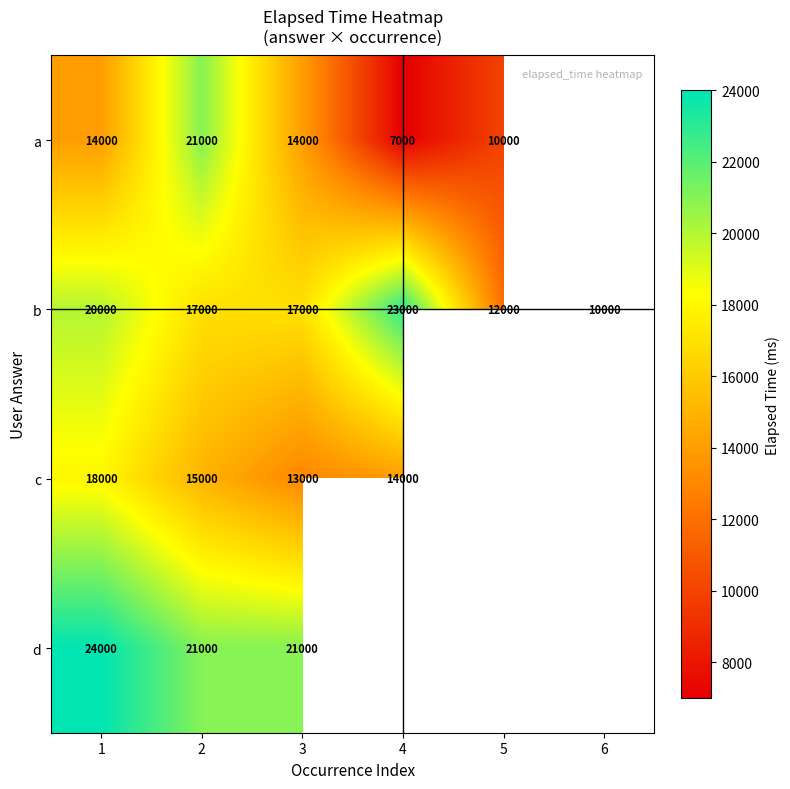

What is the maximum value shown in the chart?

24000.0